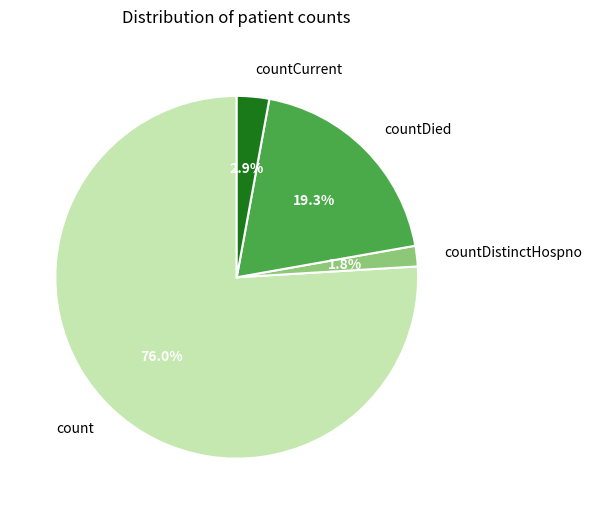

Which slice is the largest?

count